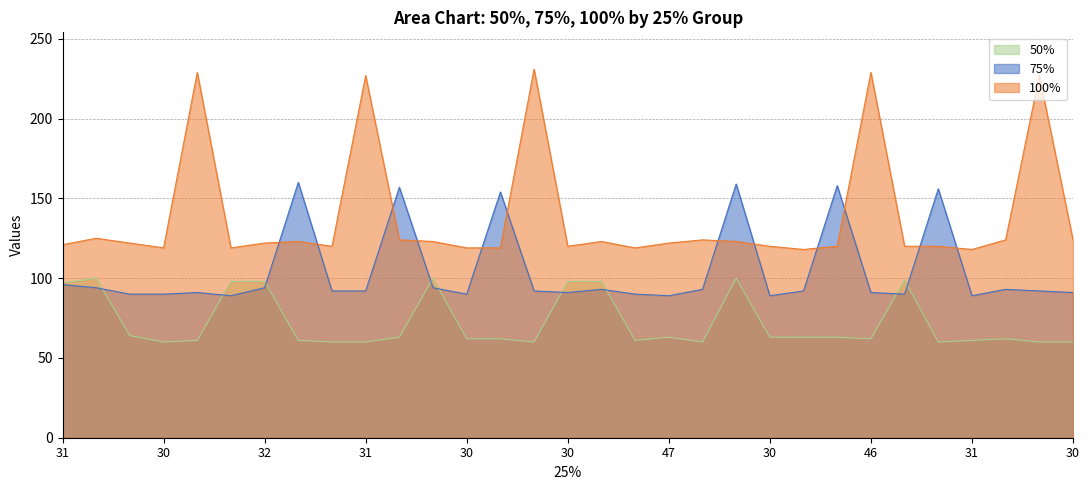

Reading right to left, what are all the values shown in this chart?

75%: 91	92	93	89	156	90	91	158	92	89	159	93	89	90	93	91	92	154	90	94	157	92	92	160	94	89	91	90	90	94	96
100%: 124	227	124	118	120	120	229	120	118	120	123	124	122	119	123	120	231	119	119	123	124	227	120	123	122	119	229	119	122	125	121
50%: 60	60	62	61	60	99	62	63	63	63	100	60	63	61	98	98	60	62	62	100	63	60	60	61	98	98	61	60	64	100	97